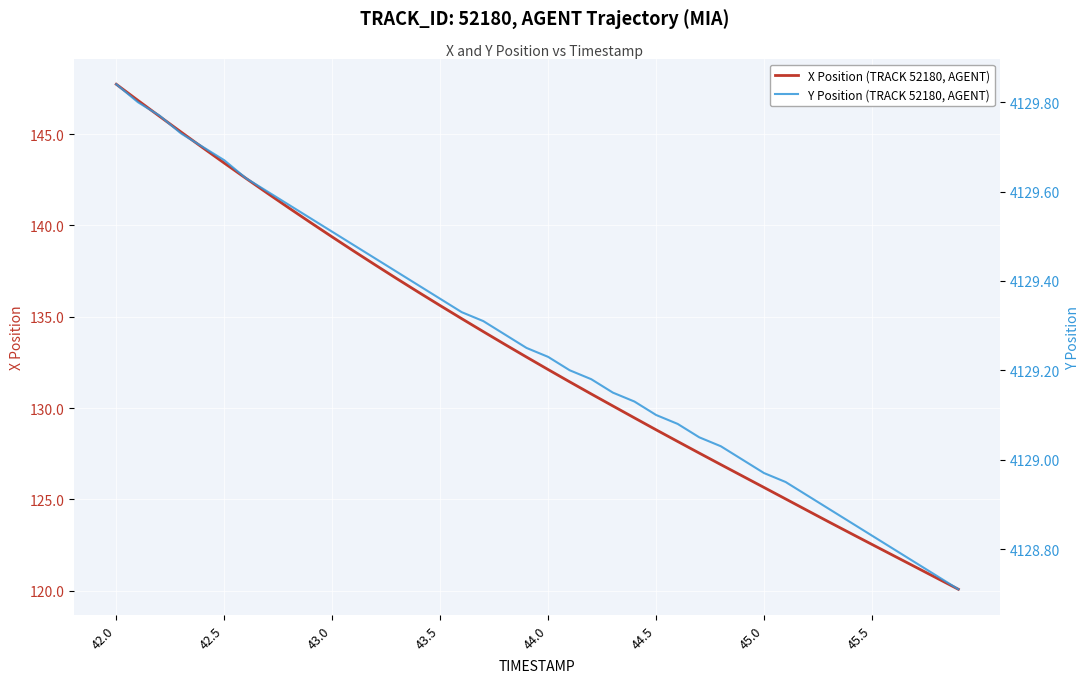

What are all the series names shown in the legend?

X Position (TRACK 52180, AGENT), Y Position (TRACK 52180, AGENT)